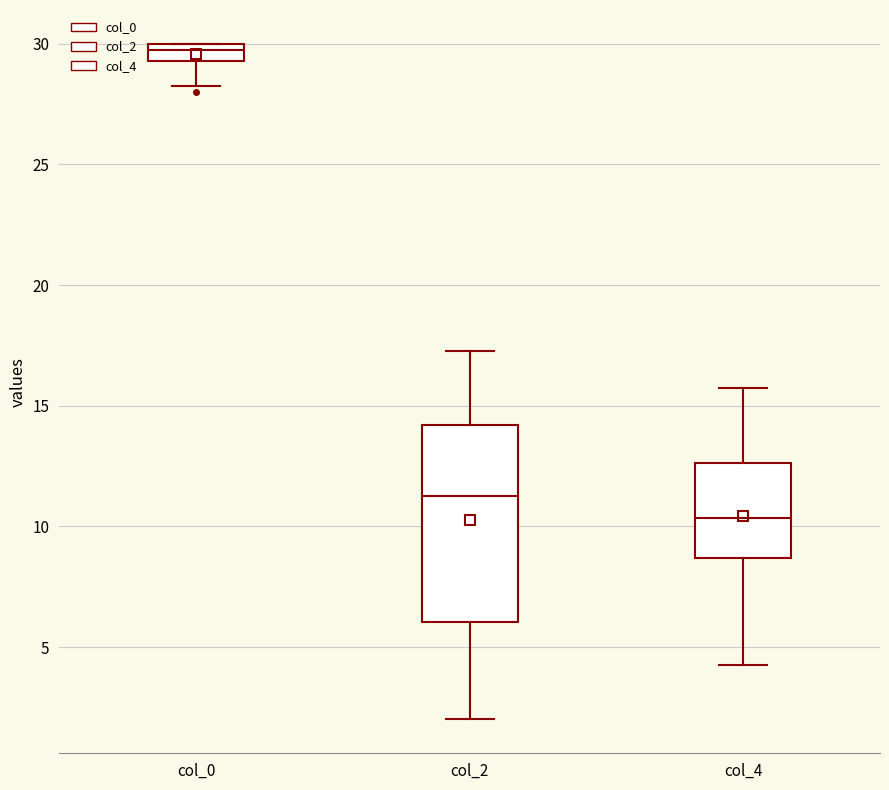

Comparing the boxes themselves (not the whiskers), which one is the tallest?

col_2